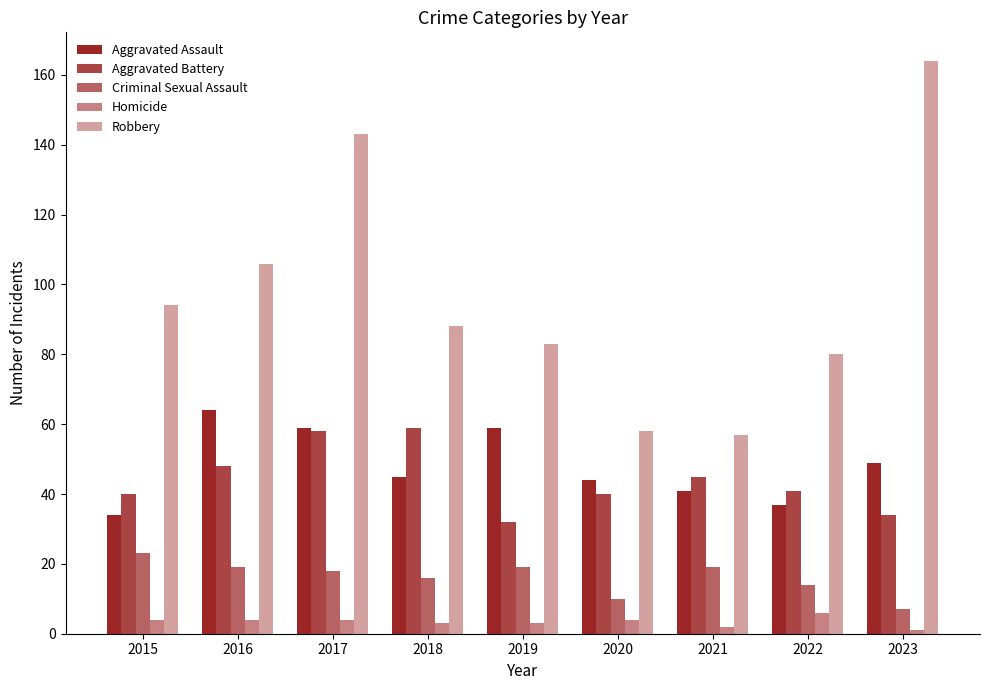

How many data points in Aggravated Assault are less than 45?

4